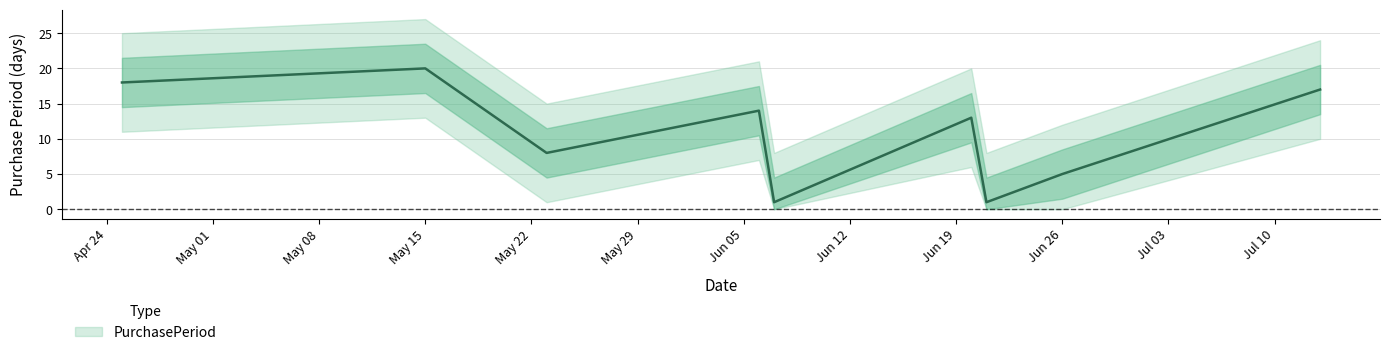

Which category has the highest value across all series?

May 15